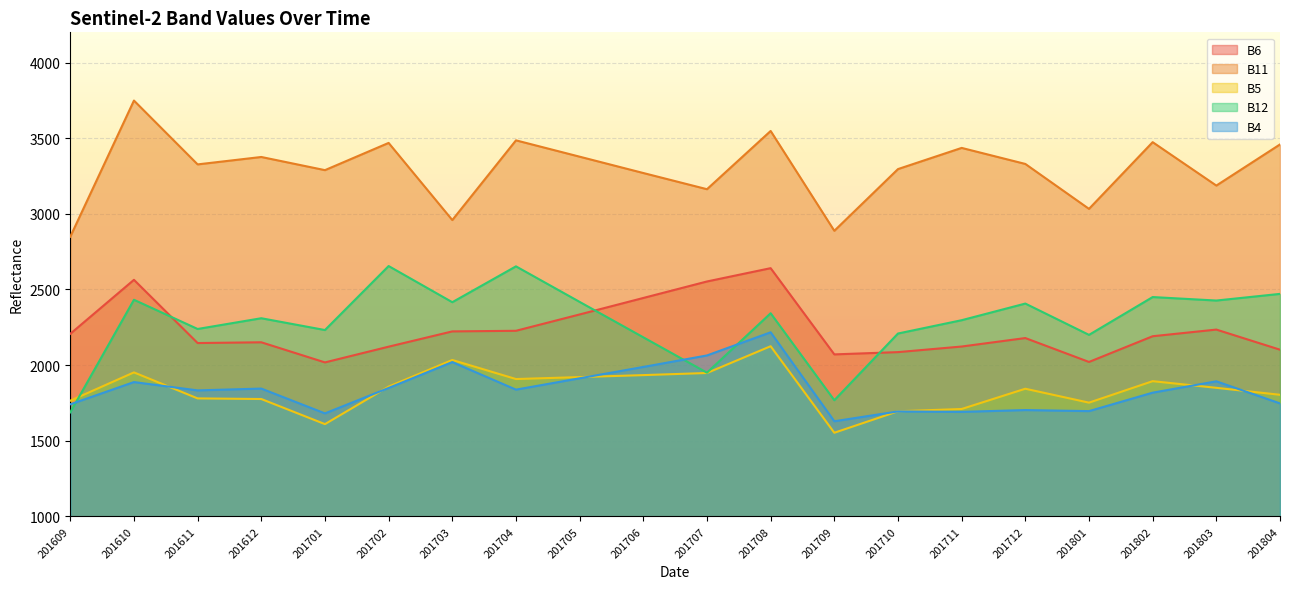

Between 201706 and 201610, which is larger?

201610